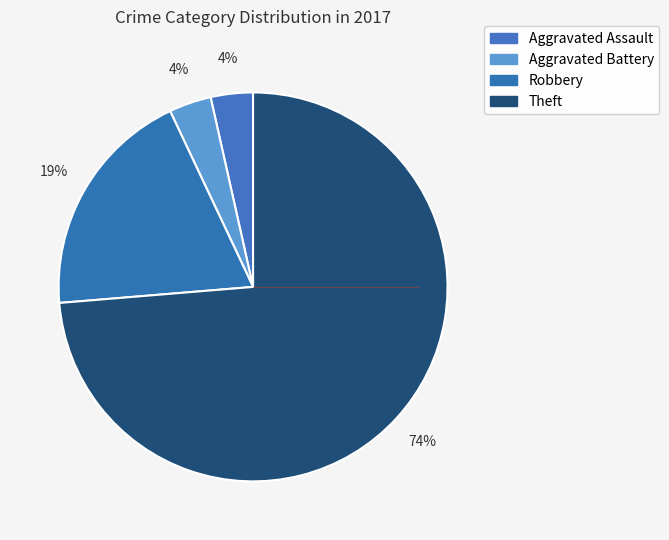

How many segments does this pie chart have?

4